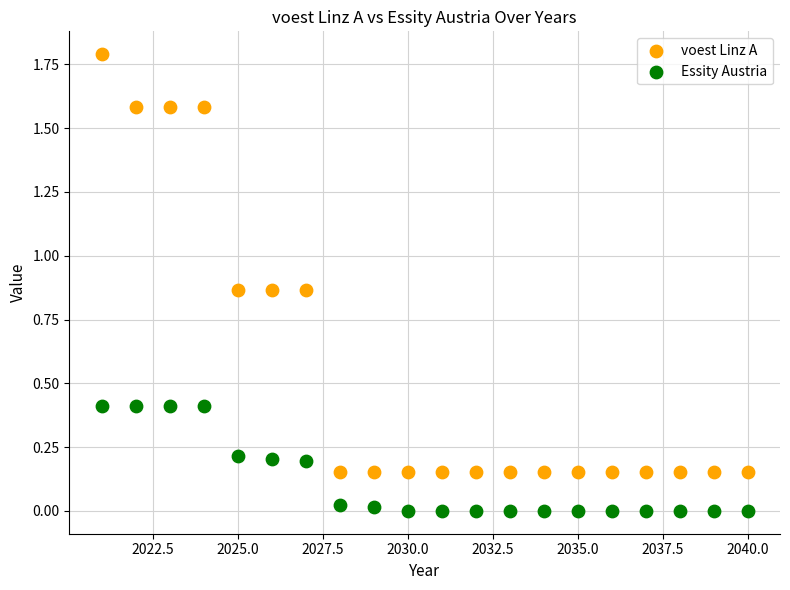

What are all the series names shown in the legend?

voest Linz A, Essity Austria